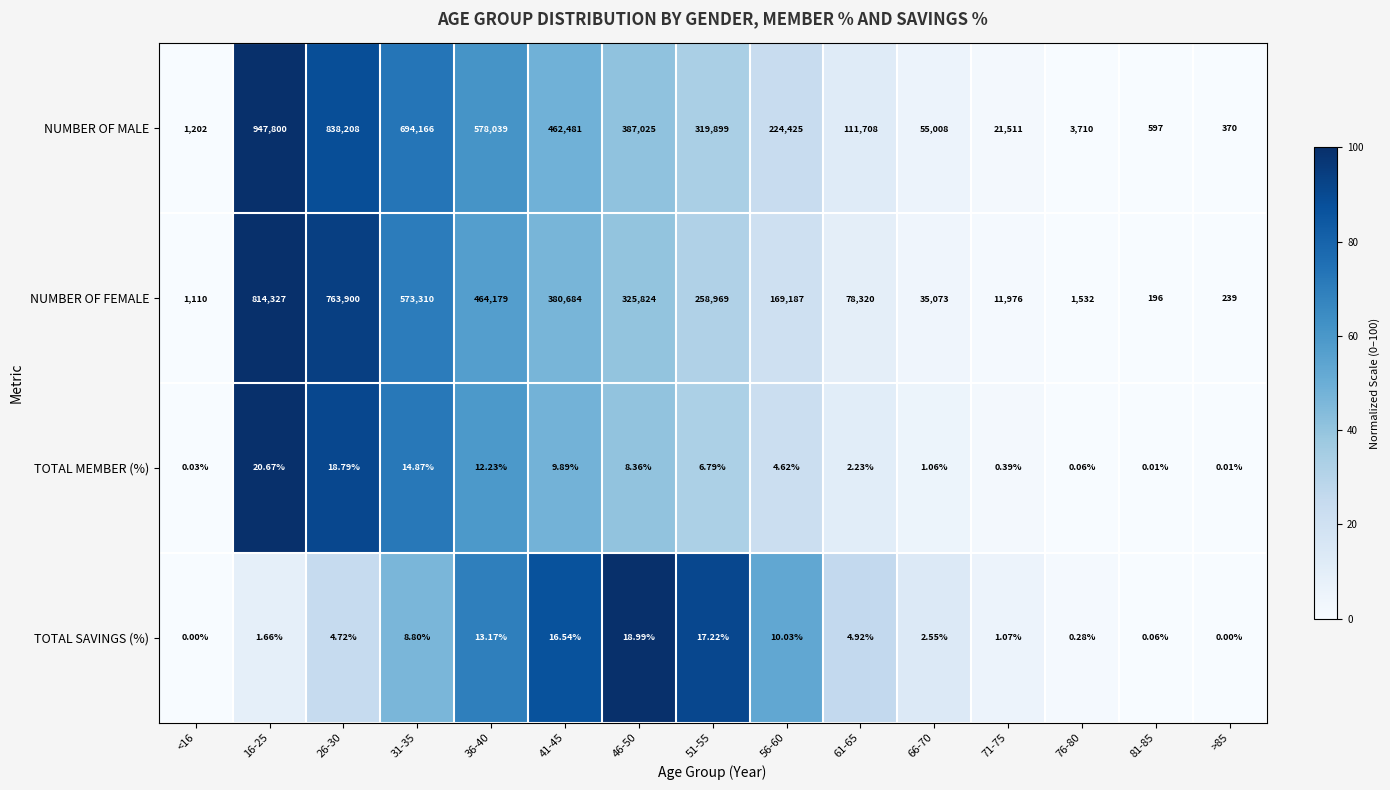

Rank the series by their maximum value, from highest to lowest.

NUMBER OF MALE, NUMBER OF FEMALE, TOTAL MEMBER (%), TOTAL SAVINGS (%)